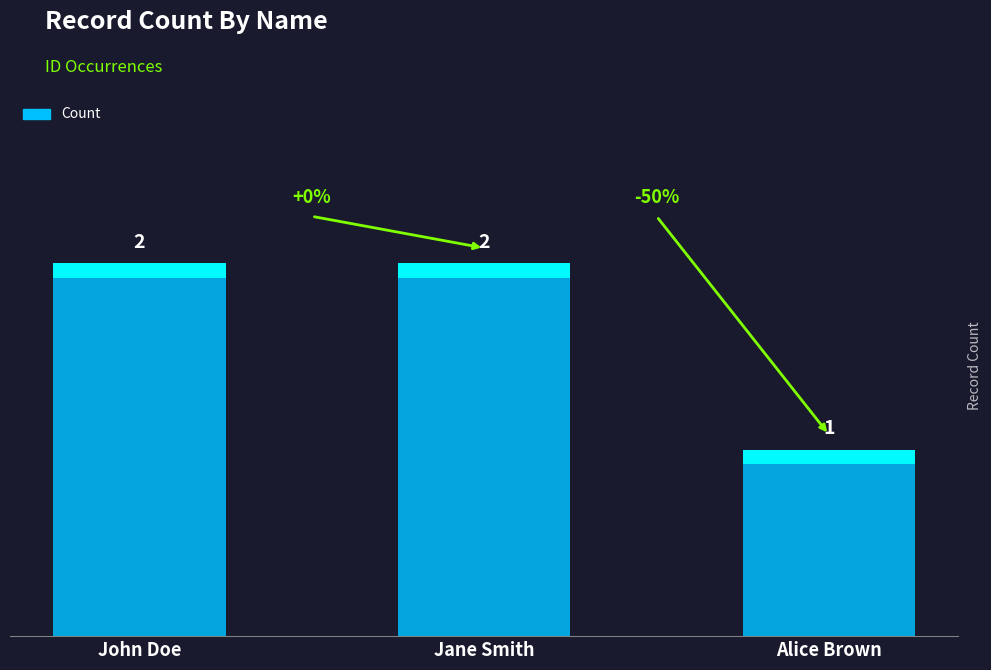

What is the smallest value displayed?

1